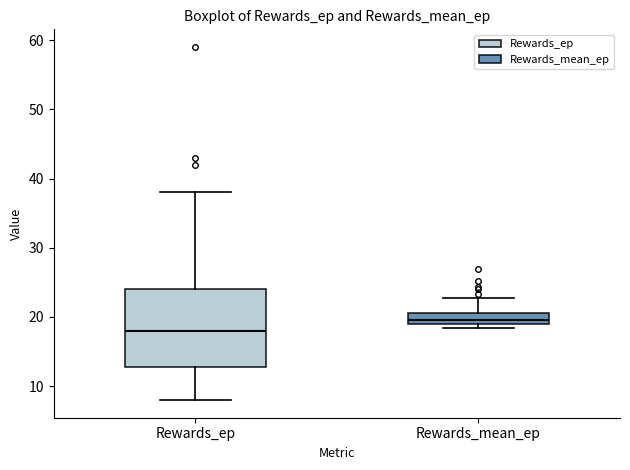

Which box is the tallest, from its lower edge to its upper edge?

Rewards_ep